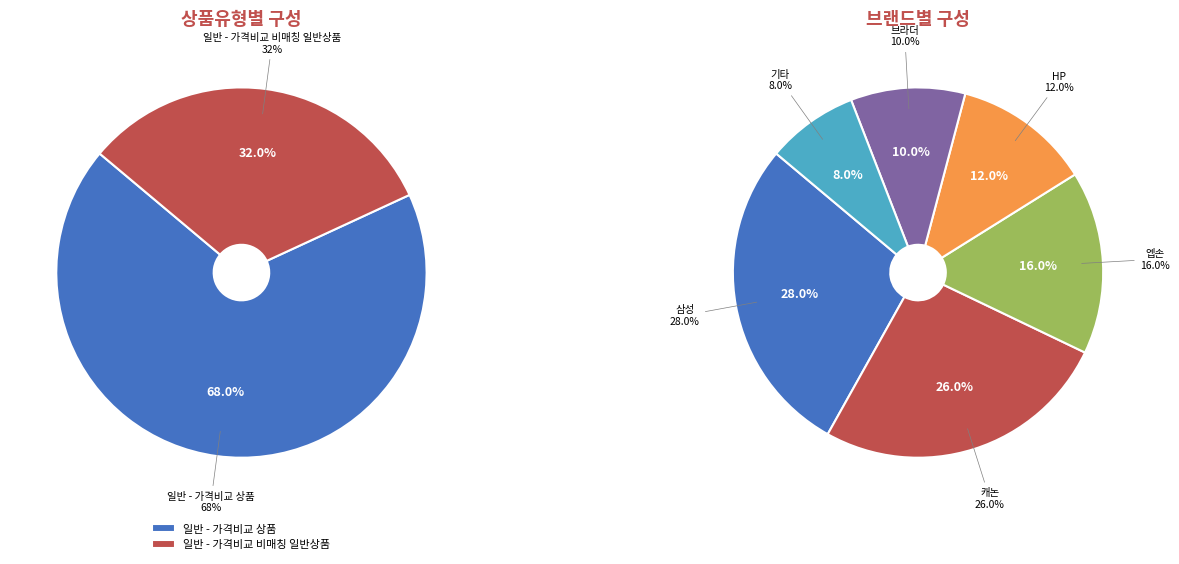

What is the smallest slice in the pie chart?

일반 - 가격비교 비매칭 일반상품